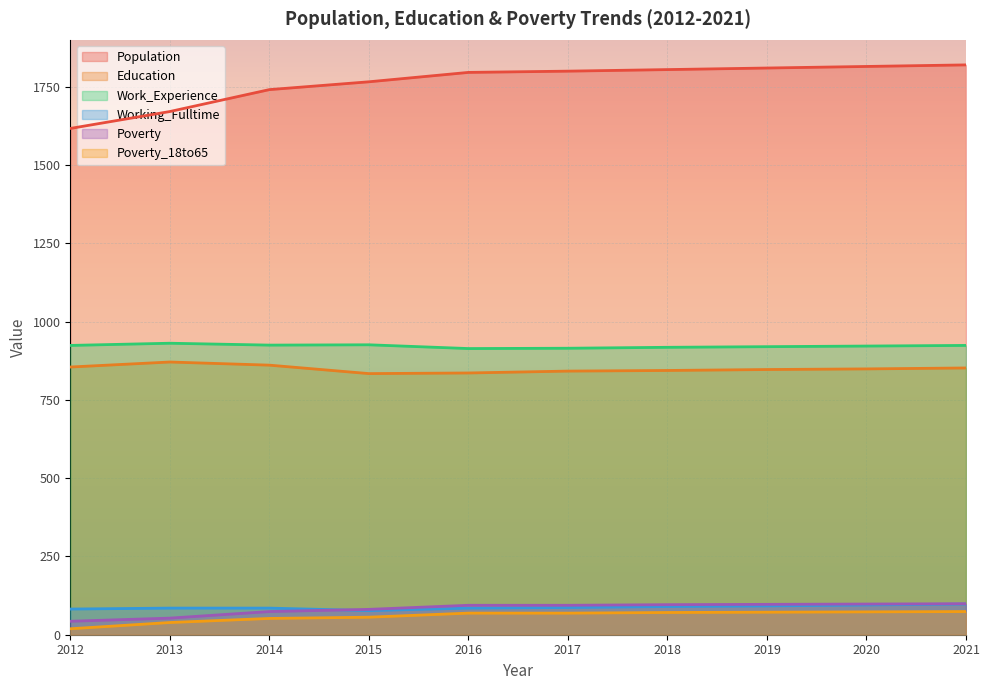

Where is Work_Experience nearest to the value 922?

2020